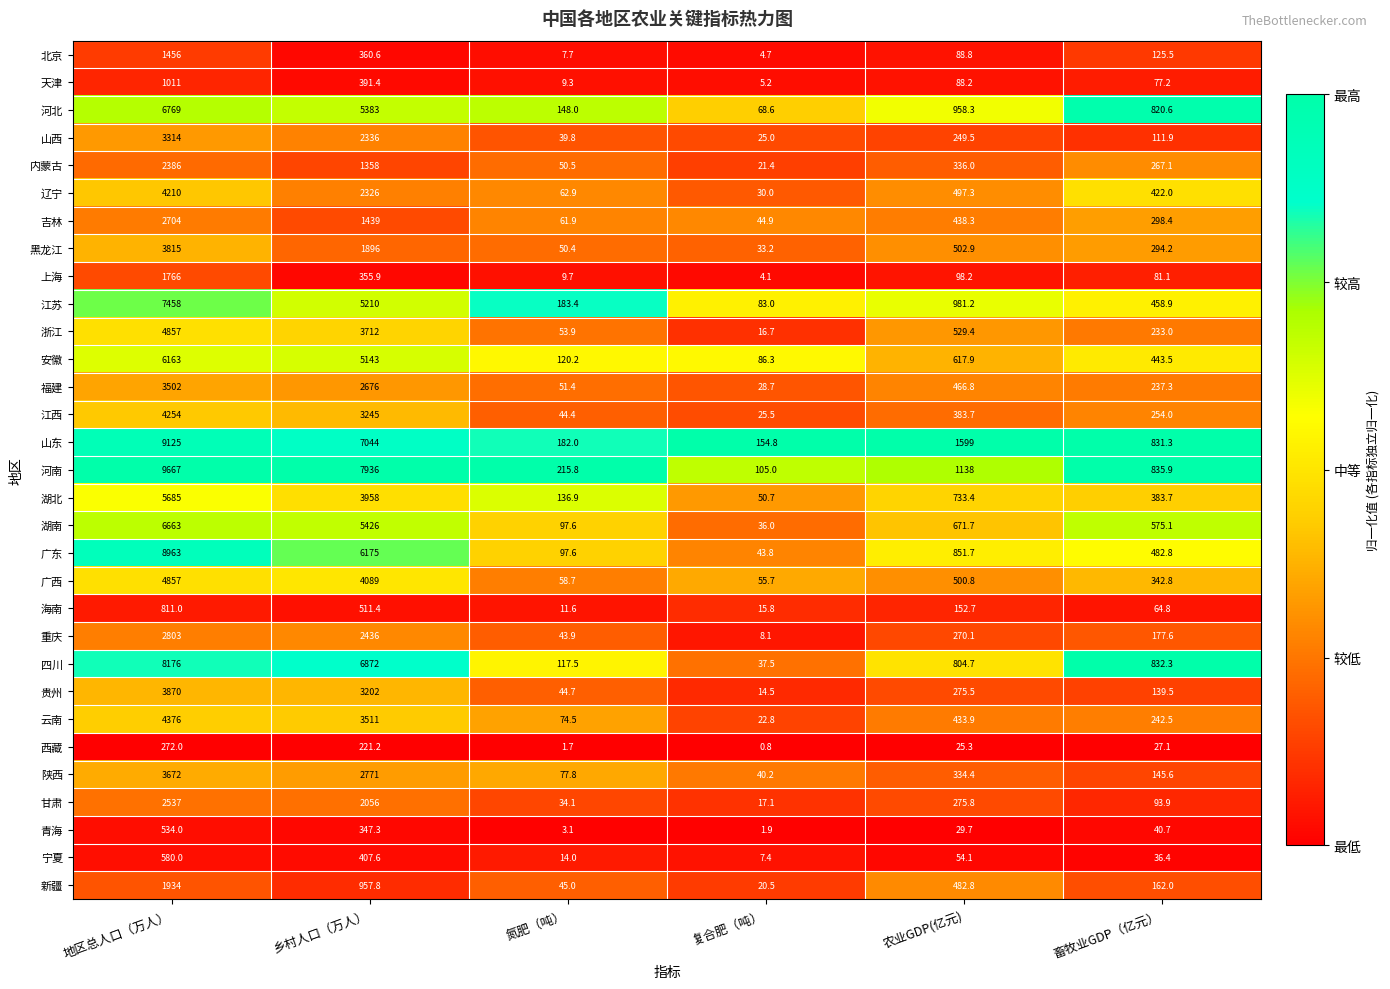

Rank the categories by 湖北 value from lowest to highest.

复合肥（吨）, 氮肥（吨）, 畜牧业GDP（亿元）, 农业GDP(亿元), 乡村人口（万人）, 地区总人口（万人）